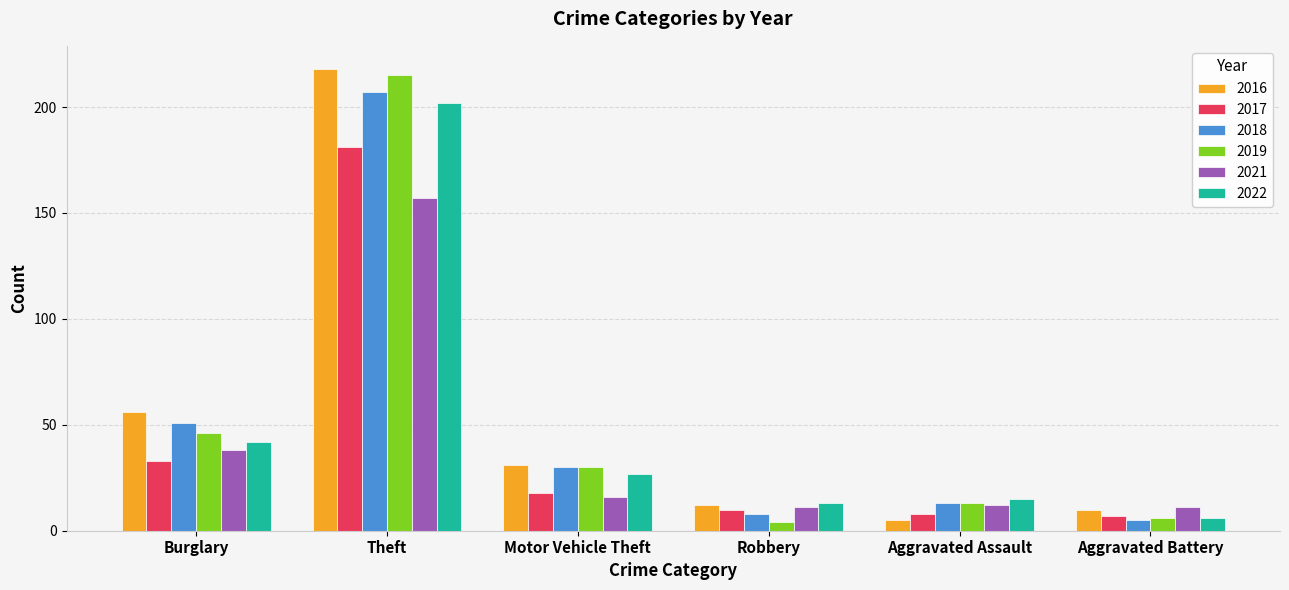

Which series has the widest spread of values?

2016